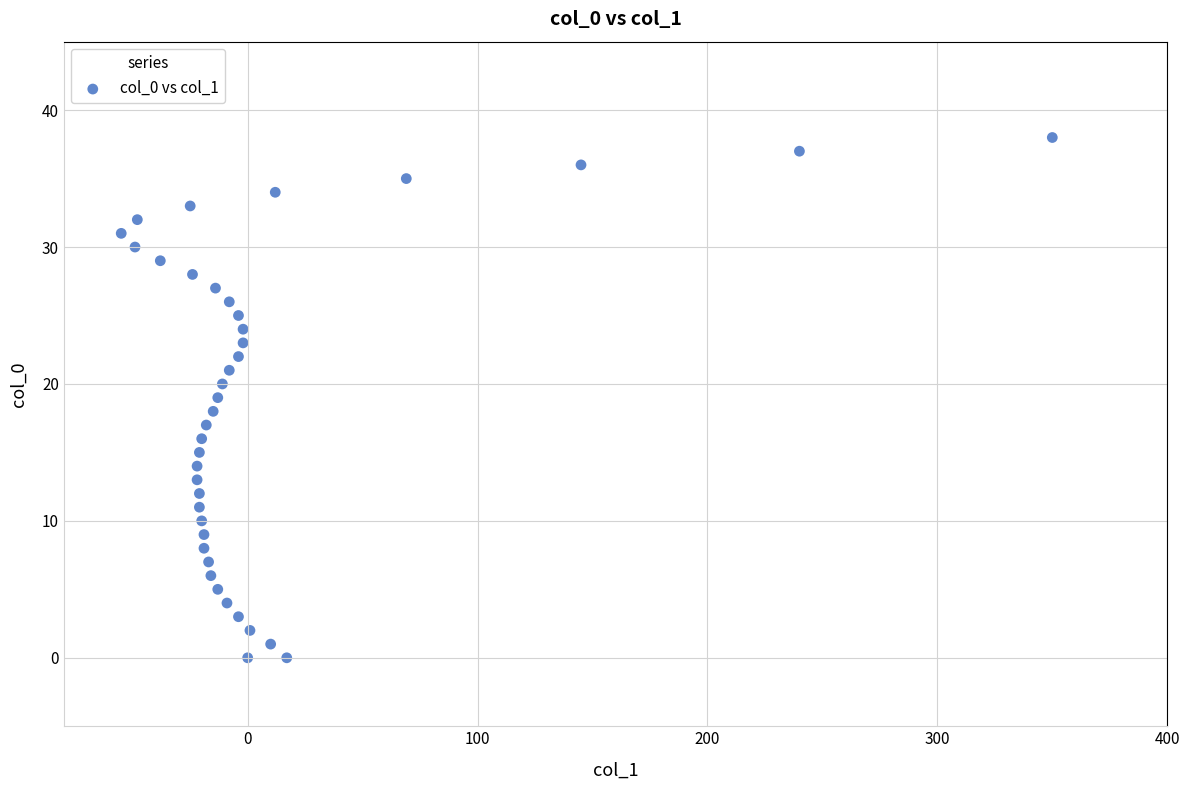

What is the range of X values (max minus min)?

405